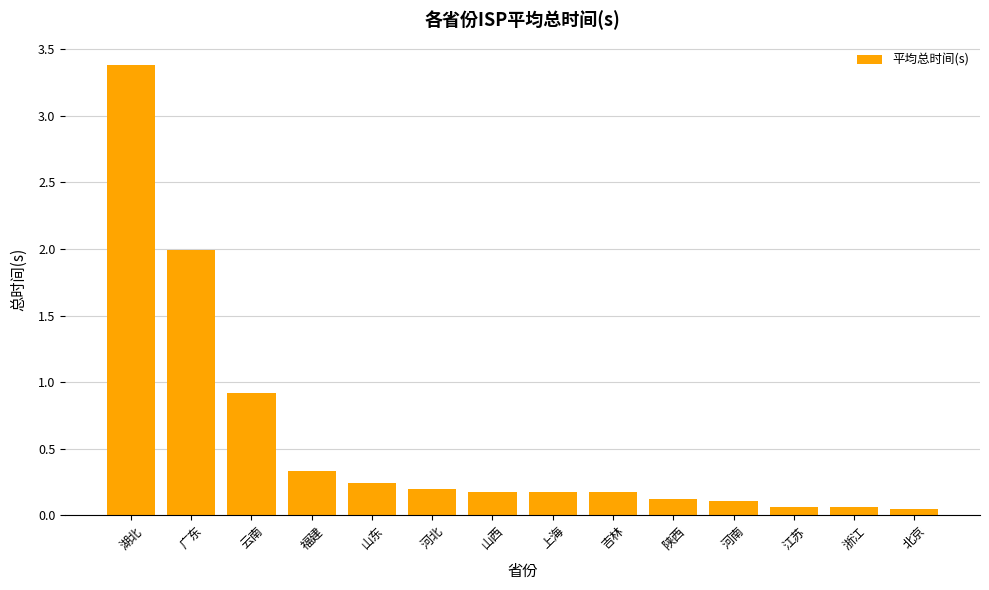

The chart shows a value of 3.4 at 湖北. True or false?

True